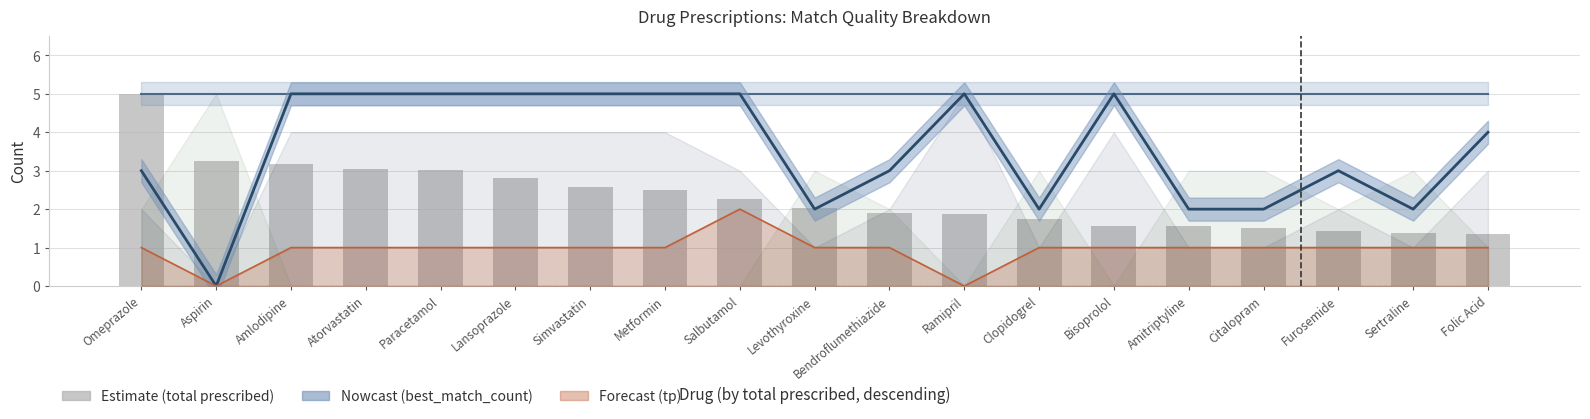

Where is matches_count nearest to the value 5?

Omeprazole